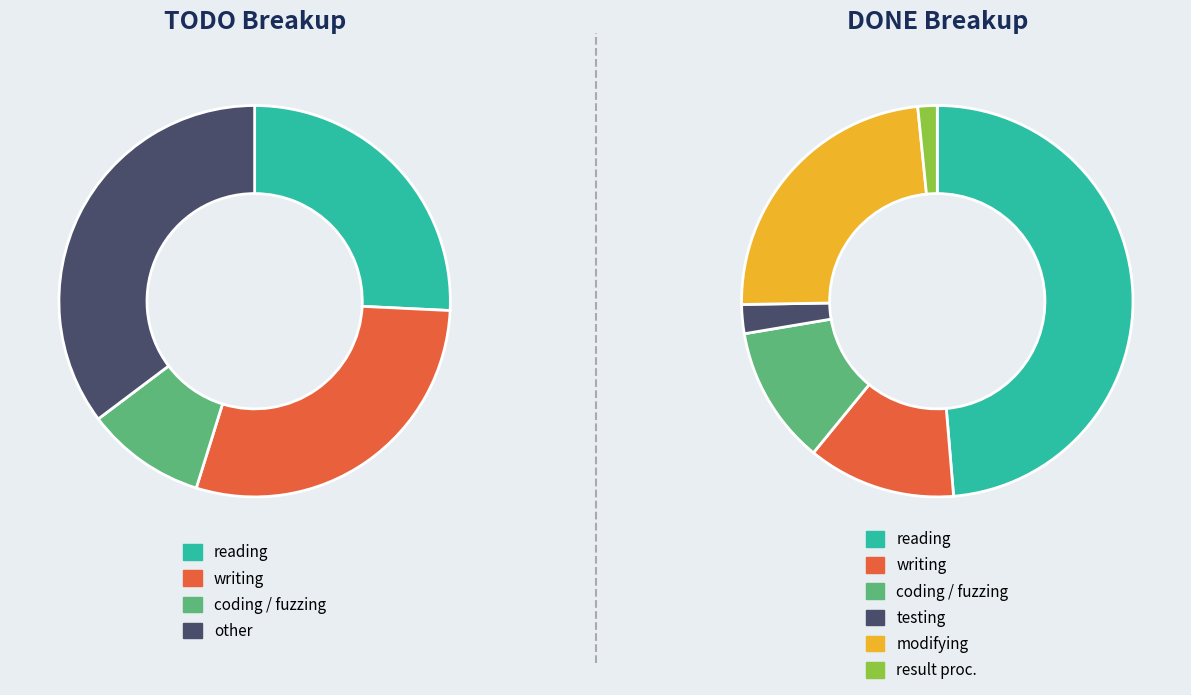

What is the difference between the highest and lowest values at coding a fuzzer?

3